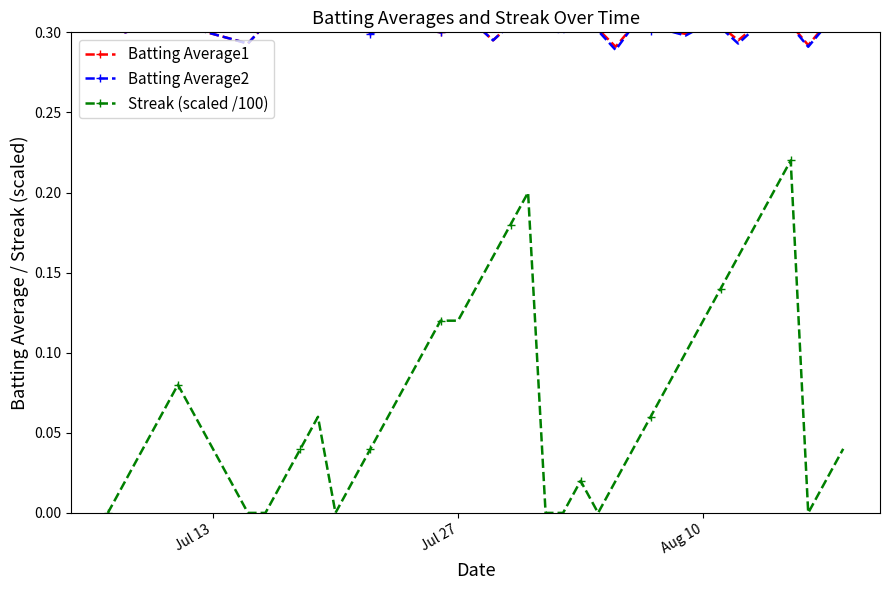

True or false: Streak (scaled /100) has more than 0 points higher than both neighbors.

True